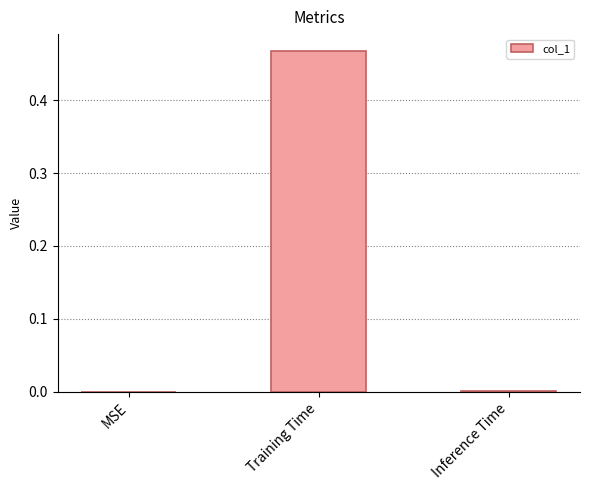

Between MSE and Training Time, which is larger?

Training Time